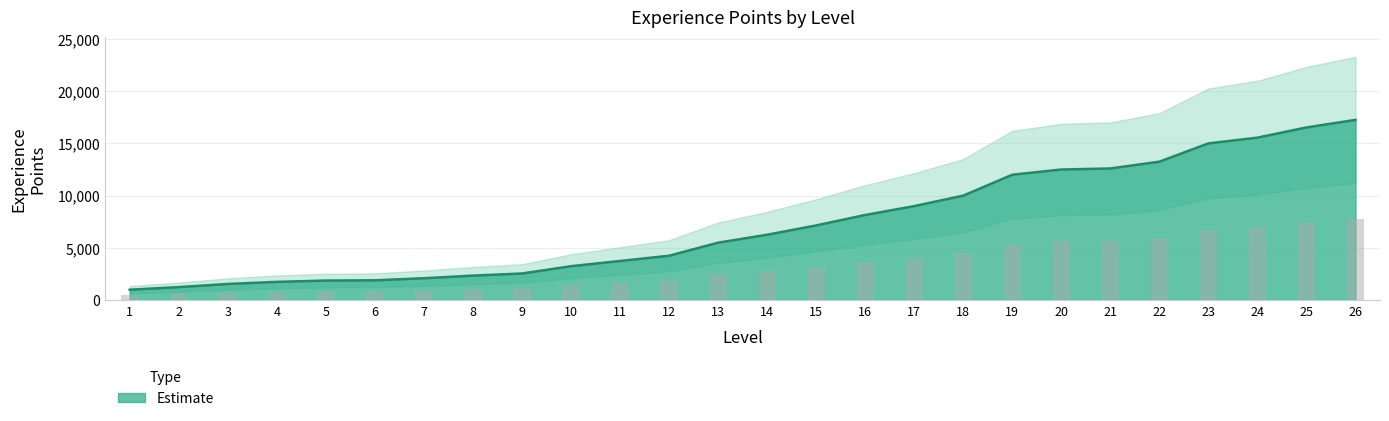

Reading left to right, extract all data points from this chart.

1=1000	2=1250	3=1550	4=1750	5=1875	6=1900	7=2100	8=2350	9=2550	10=3250	11=3750	12=4250	13=5500	14=6260	15=7150	16=8150	17=9000	18=10000	19=12000	20=12500	21=12600	22=13250	23=15000	24=15550	25=16525	26=17250